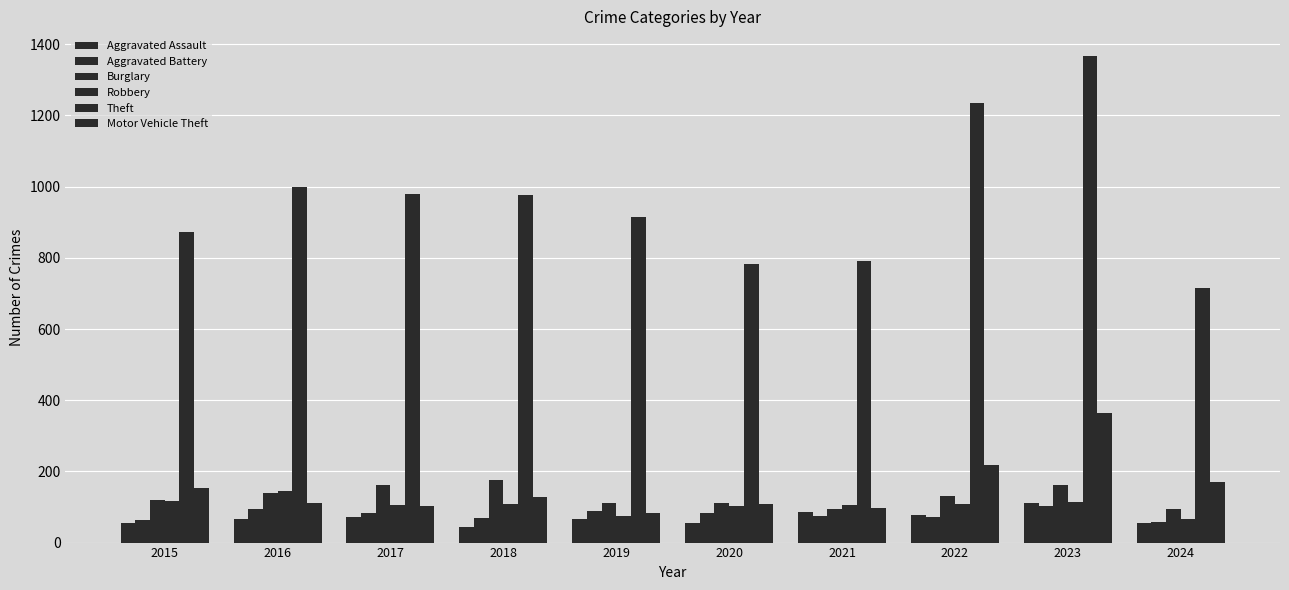

What is the minimum value for Theft?

714